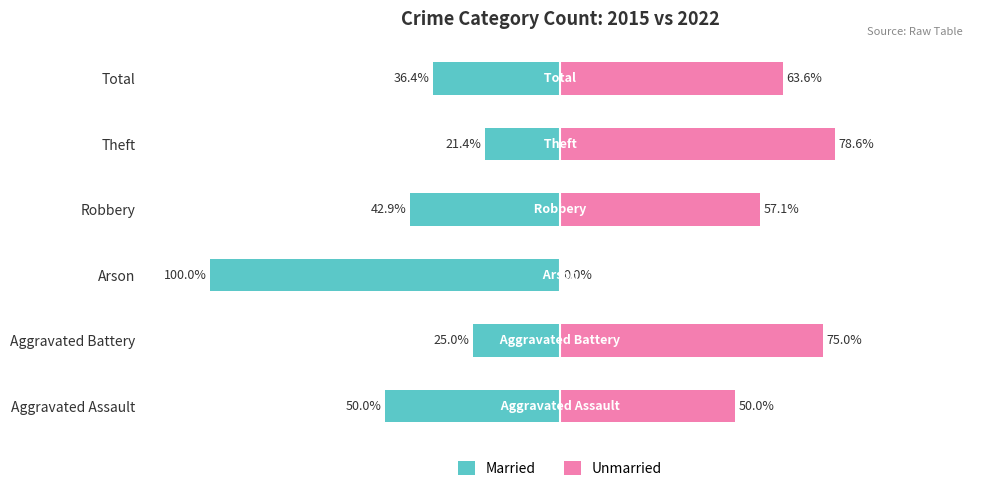

Reading left to right, what are all the values shown in this chart?

Married: -50.0	-25.0	-100.0	-42.9	-21.4	-36.4
Unmarried: 50.0	75.0	0.0	57.1	78.6	63.6